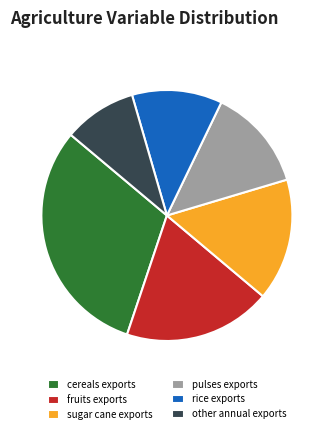

Rank the categories by value from highest to lowest.

cereals exports, fruits exports, sugar cane exports, pulses exports, rice exports, other annual exports